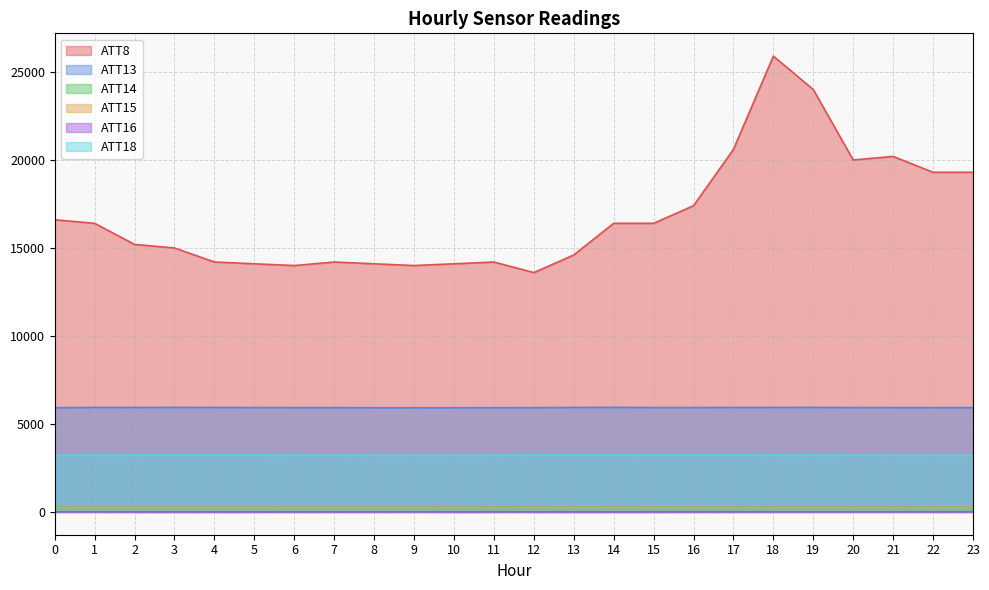

In ATT16, how many points are lower than both neighbors (excluding endpoints)?

5